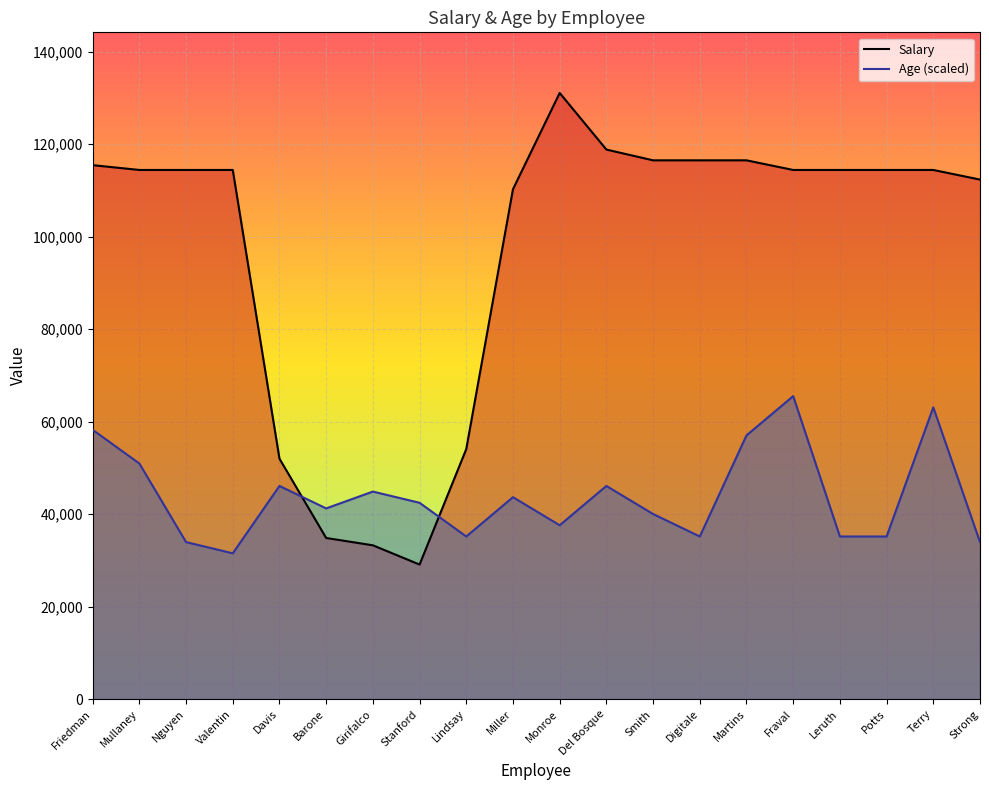

What is the spread (max minus min) of values at Stanford?

13346.7